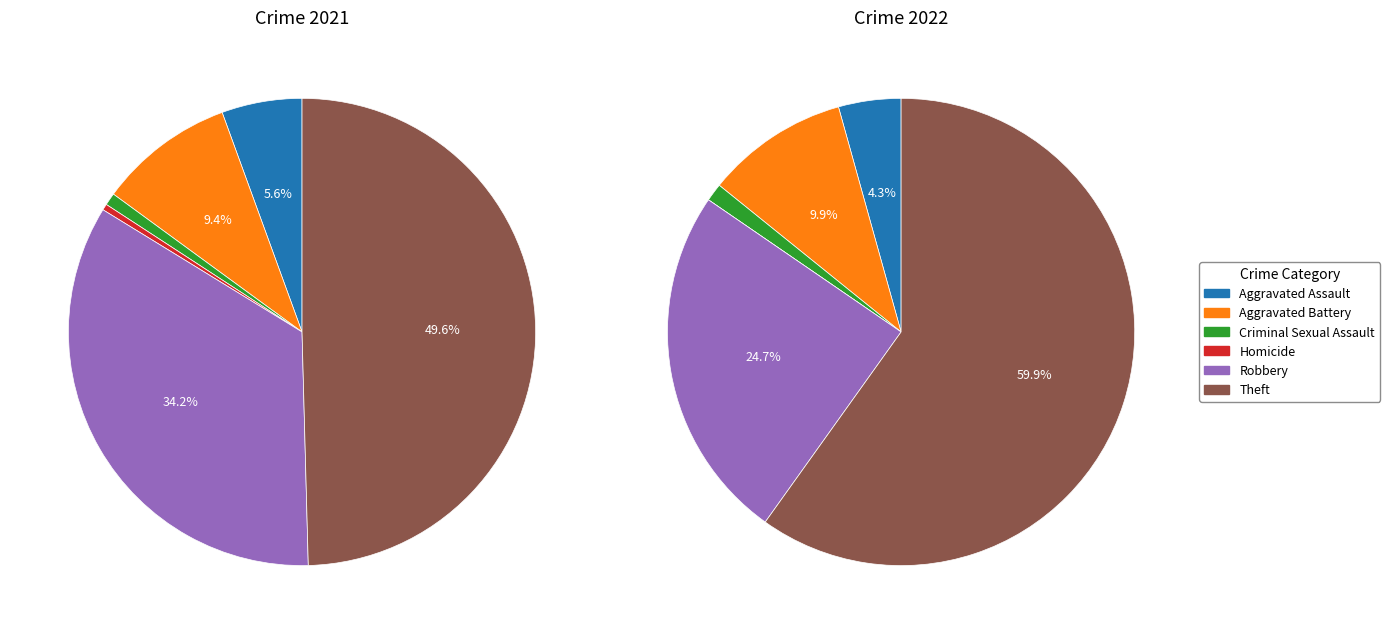

Does any single category account for the majority?

No